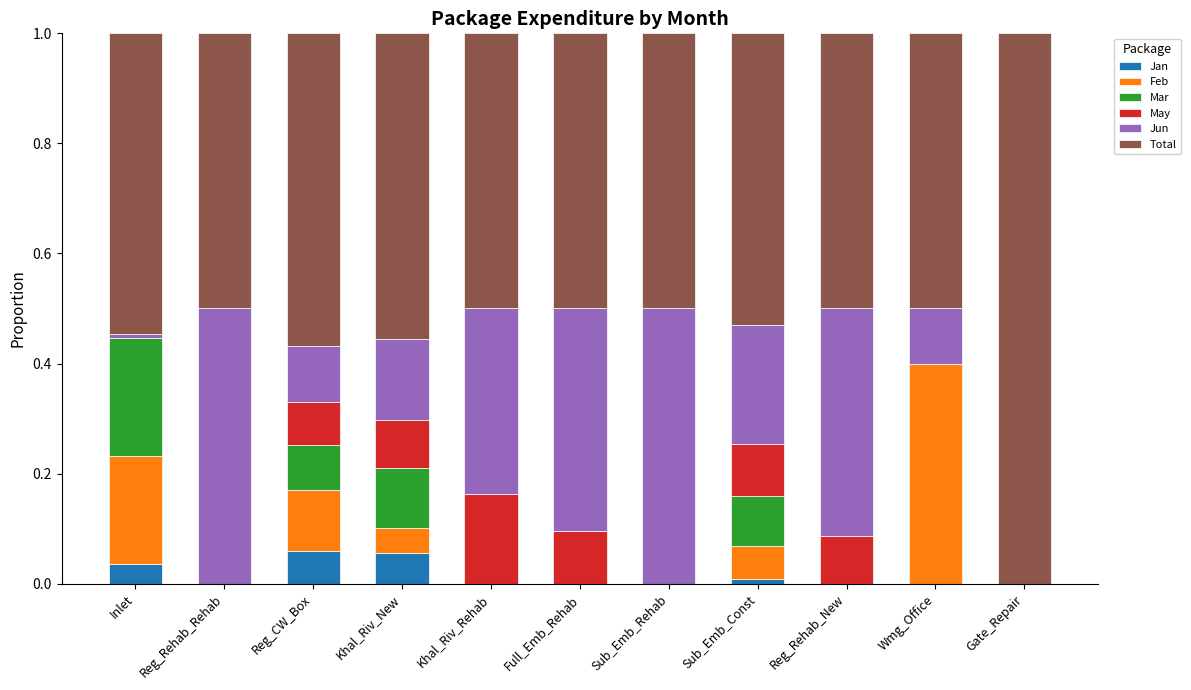

What is the total value across all series at Khal_Riv_New?

1.0